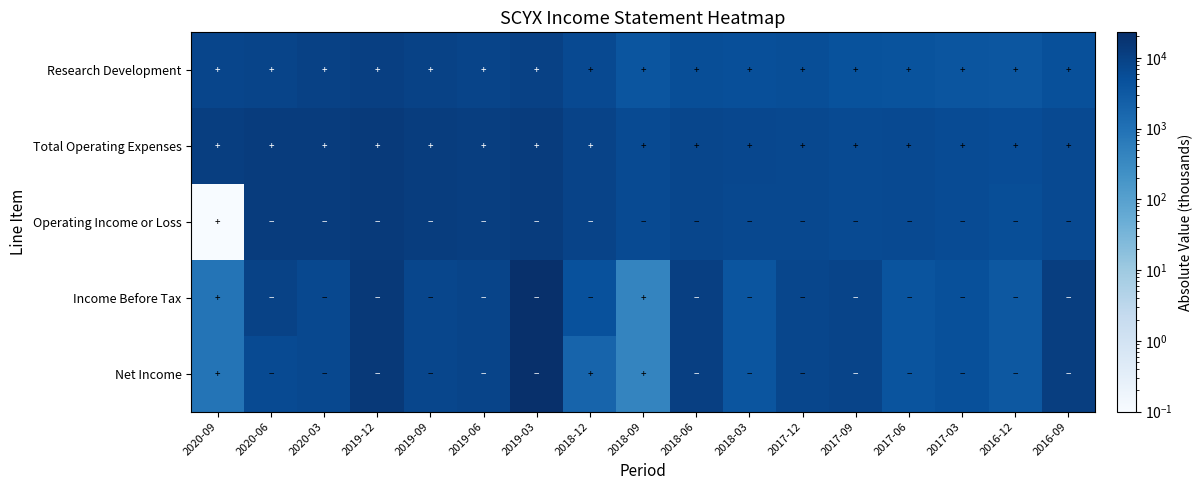

Reading left to right, what are all the values shown in this chart?

Research Development: 2020-09=8000.0	2020-06=8500.0	2020-03=9900.0	2019-12=11000.0	2019-09=9300.0	2019-06=8500.0	2019-03=9700.0	2018-12=6700.0	2018-09=3900.0	2018-06=5600.0	2018-03=5300.0	2017-12=5400.0	2017-09=4500.0	2017-06=4400.0	2017-03=4000.0	2016-12=3800.0	2016-09=4900.0
Total Operating Expenses: 2020-09=11500.0	2020-06=12600.0	2020-03=12500.0	2019-12=14100.0	2019-09=11800.0	2019-06=11500.0	2019-03=12700.0	2018-12=8900.0	2018-09=6400.0	2018-06=7700.0	2018-03=7300.0	2017-12=7200.0	2017-09=6500.0	2017-06=6800.0	2017-03=6100.0	2016-12=5700.0	2016-09=6800.0
Operating Income or Loss: 2020-09=0.1	2020-06=12600.0	2020-03=12500.0	2019-12=14100.0	2019-09=11800.0	2019-06=11400.0	2019-03=12600.0	2018-12=8800.0	2018-09=6300.0	2018-06=7600.0	2018-03=7200.0	2017-12=7100.0	2017-09=6400.0	2017-06=6700.0	2017-03=6000.0	2016-12=5600.0	2016-09=6700.0
Income Before Tax: 2020-09=900.0	2020-06=9500.0	2020-03=7000.0	2019-12=14500.0	2019-09=7900.0	2019-06=8400.0	2019-03=22900.0	2018-12=4800.0	2018-09=400.0	2018-06=10800.0	2018-03=4000.0	2017-12=7600.0	2017-09=8400.0	2017-06=4200.0	2017-03=4900.0	2016-12=3400.0	2016-09=11200.0
Net Income: 2020-09=900.0	2020-06=6400.0	2020-03=7000.0	2019-12=14500.0	2019-09=7900.0	2019-06=8400.0	2019-03=22900.0	2018-12=1900.0	2018-09=400.0	2018-06=10800.0	2018-03=4000.0	2017-12=7600.0	2017-09=8400.0	2017-06=4200.0	2017-03=4900.0	2016-12=3400.0	2016-09=11200.0